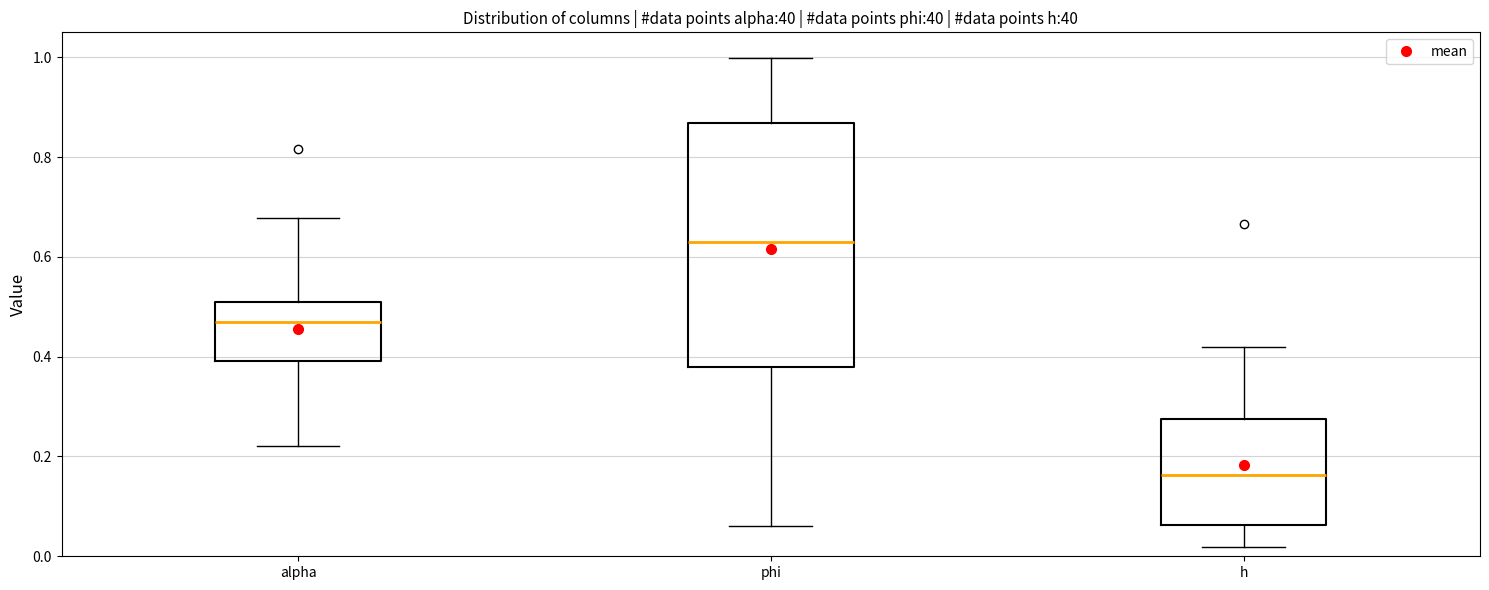

Reading left to right, read every box against the y-axis: the position of its median line, the range the box covers, and the ends of its whiskers. The values are not printed on the chart, so give them approximately, as read against the axis.

alpha: median 0.48, box 0.40 to 0.50, whiskers 0.22 to 0.68
phi: median 0.62, box 0.38 to 0.86, whiskers 0.06 to 1.00
h: median 0.16, box 0.06 to 0.28, whiskers 0.02 to 0.42